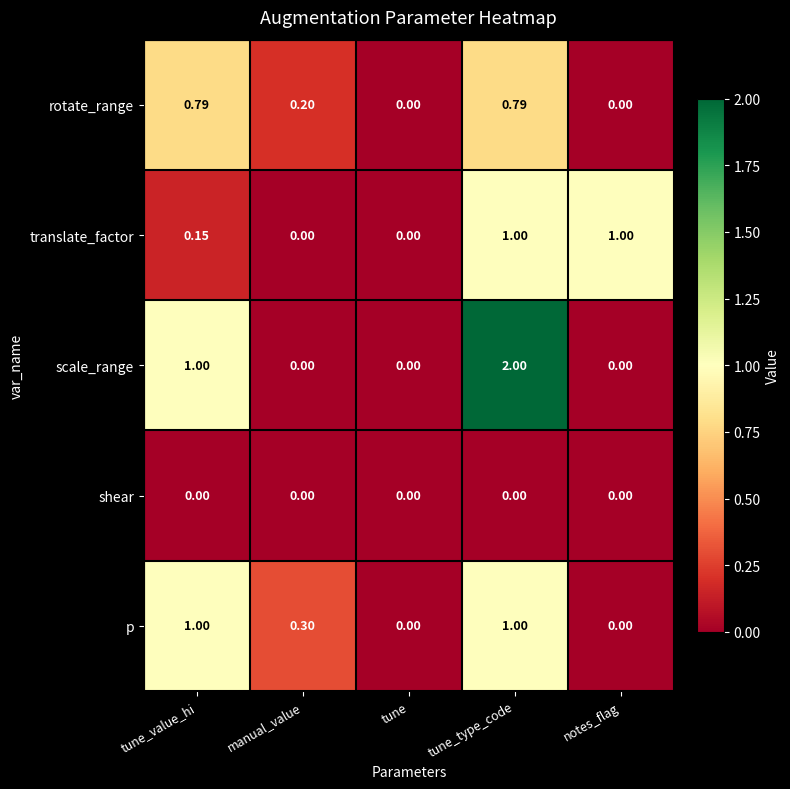

Where is scale_range nearest to the value 1?

tune_value_hi